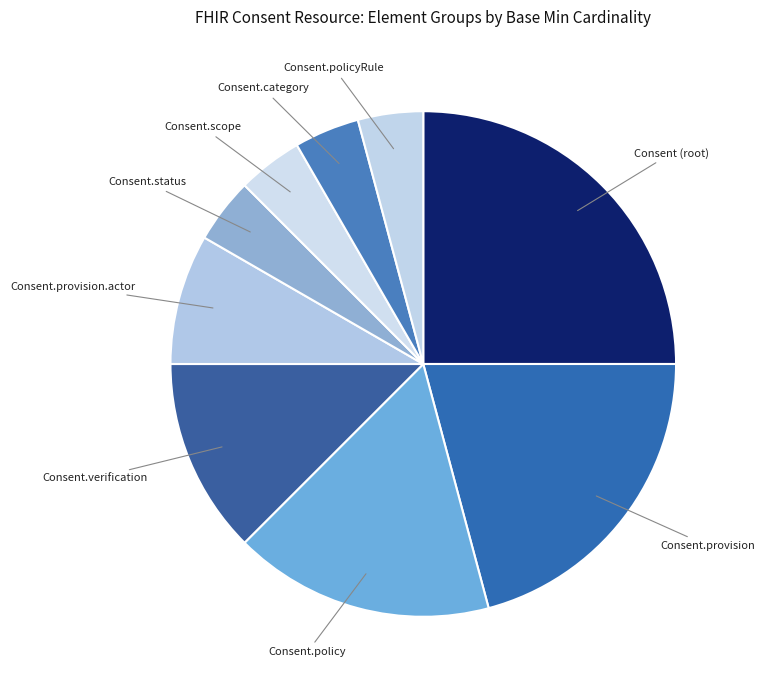

Is there any slice that represents more than half of the pie?

No